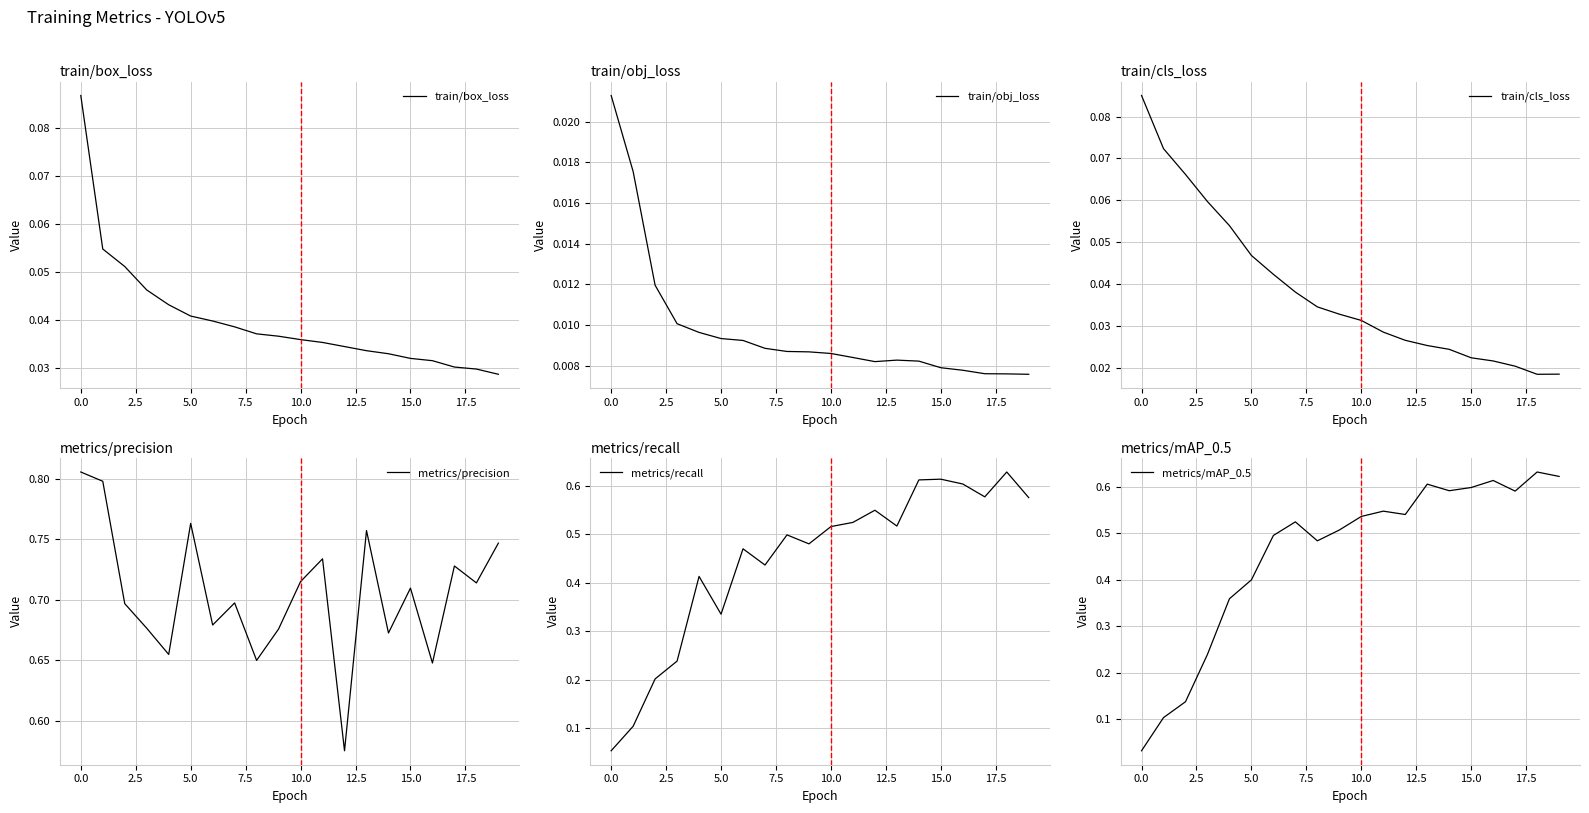

Rank the series by their maximum value, from lowest to highest.

train/obj_loss, train/cls_loss, train/box_loss, metrics/recall, metrics/mAP_0.5, metrics/precision